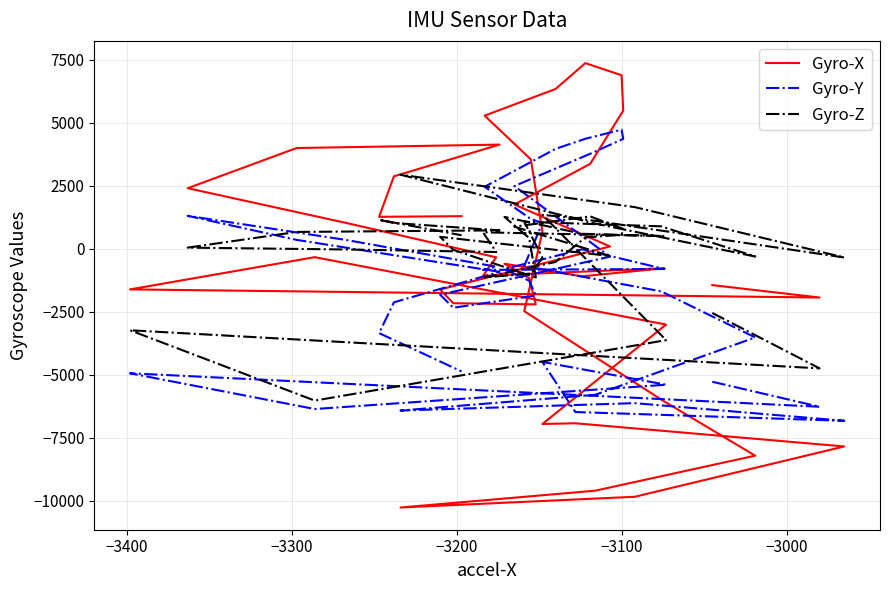

How many data points in Gyro-Y are less than -921?

20